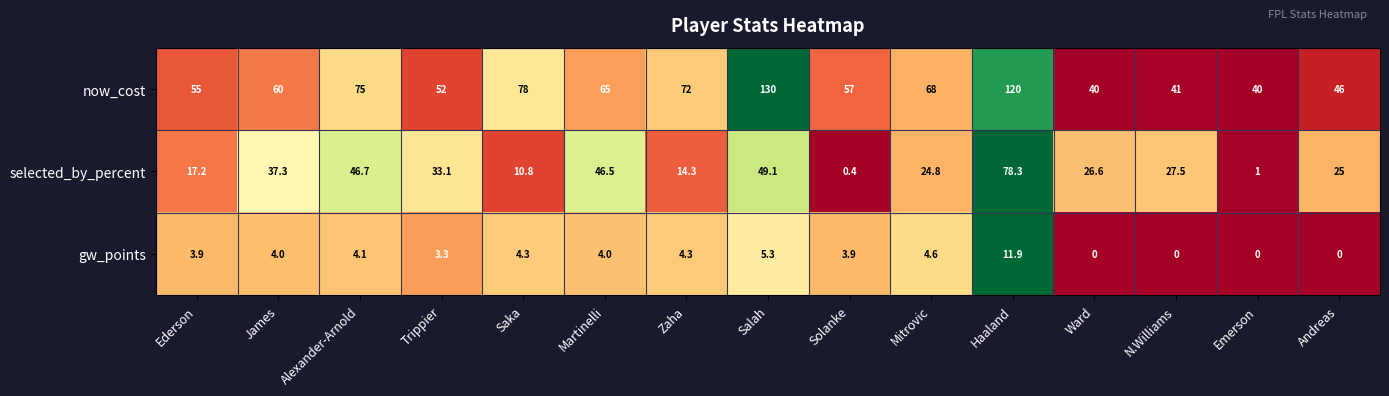

Which label corresponds to the largest value in the chart?

Salah